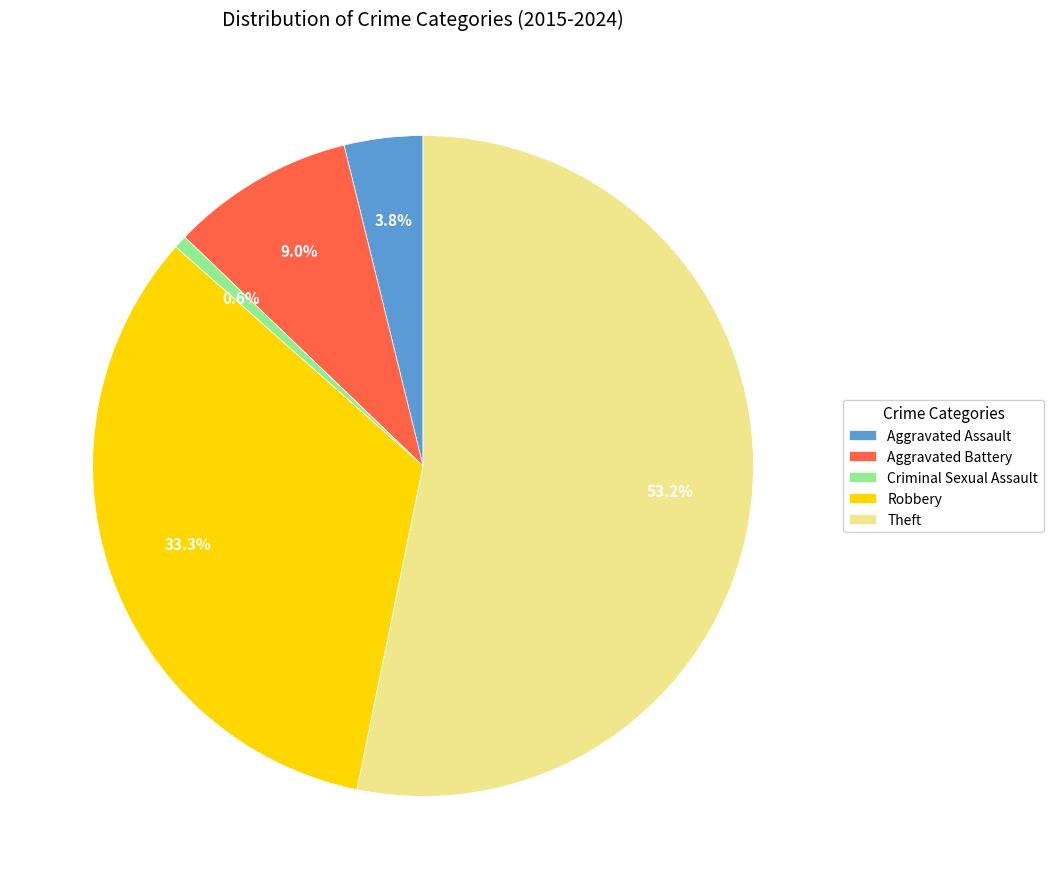

To the nearest percent, what percentage of the pie is Theft?

53%